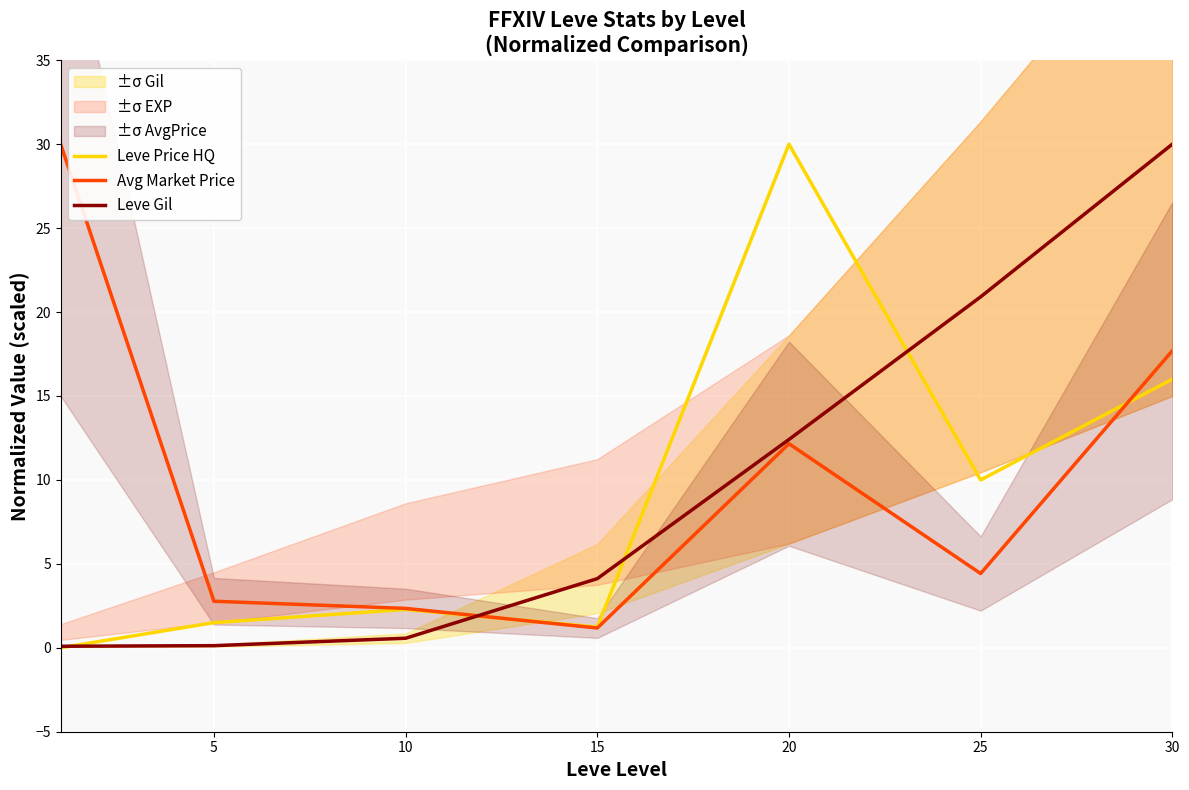

The value of Leve Gil at 30 is 30.0. True or false?

True